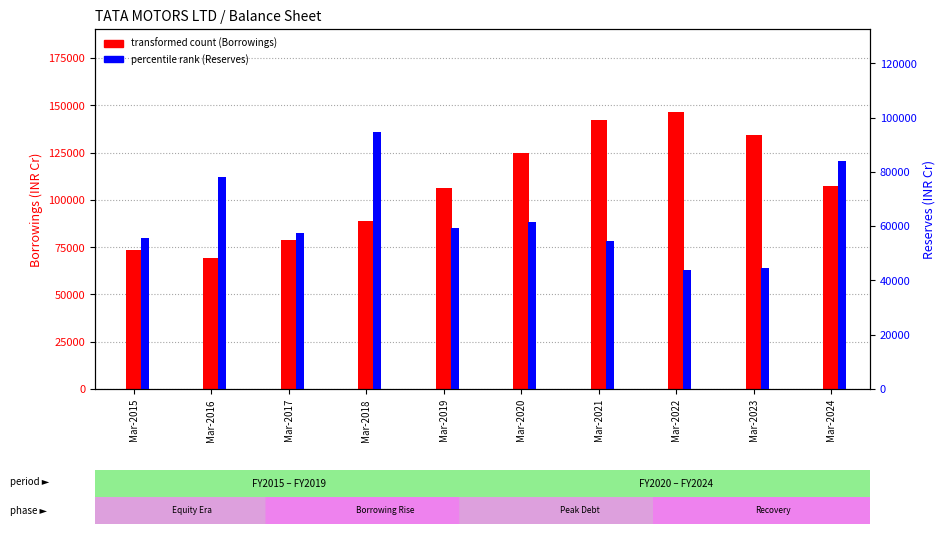

At which label is percentile rank (Reserves) closest to 69272?

Mar-2020